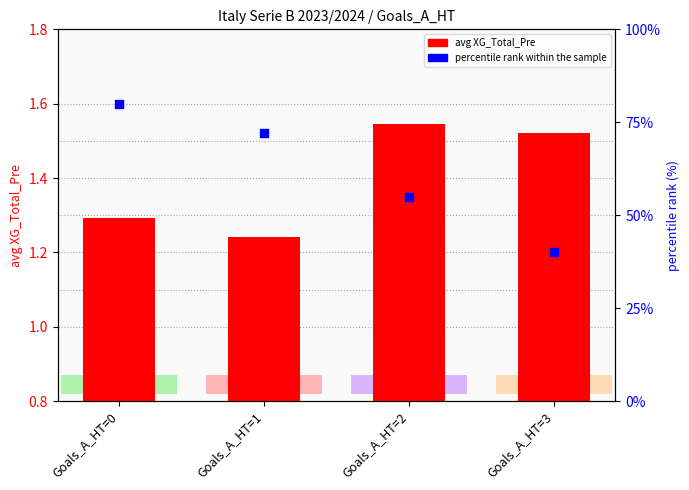

What is the total value across all series at Goals_A_HT=0?

81.3